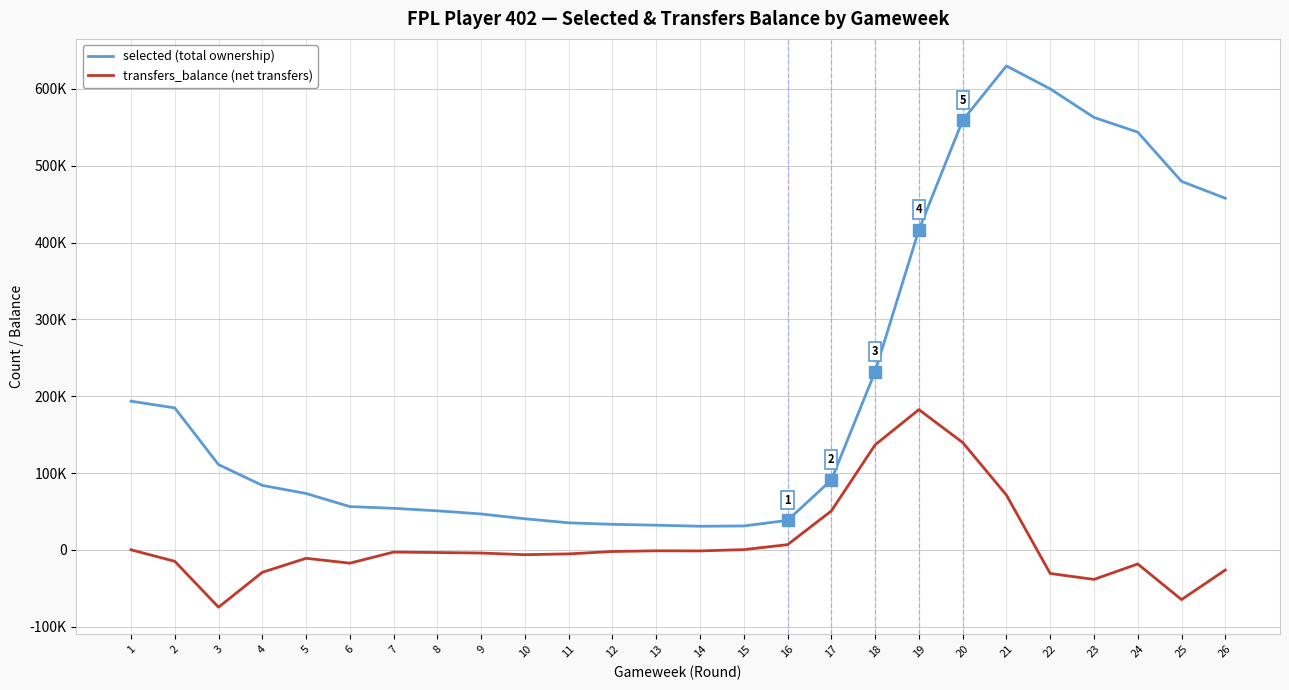

What is the value of the selected (total ownership) point at the 13th from the left?

32046